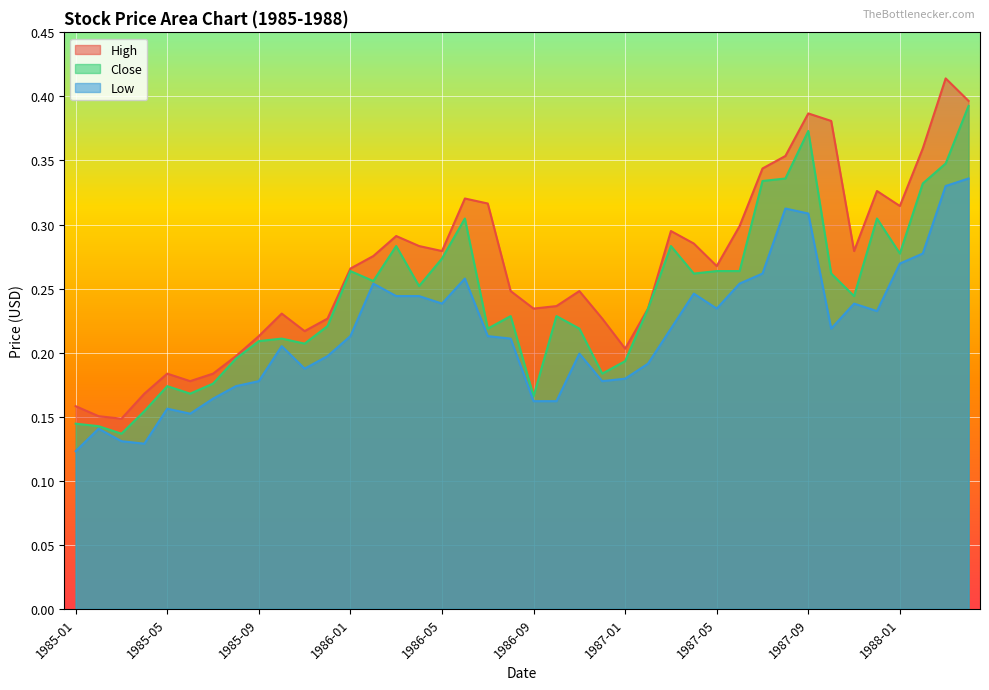

How many lines are shown in the chart?

3